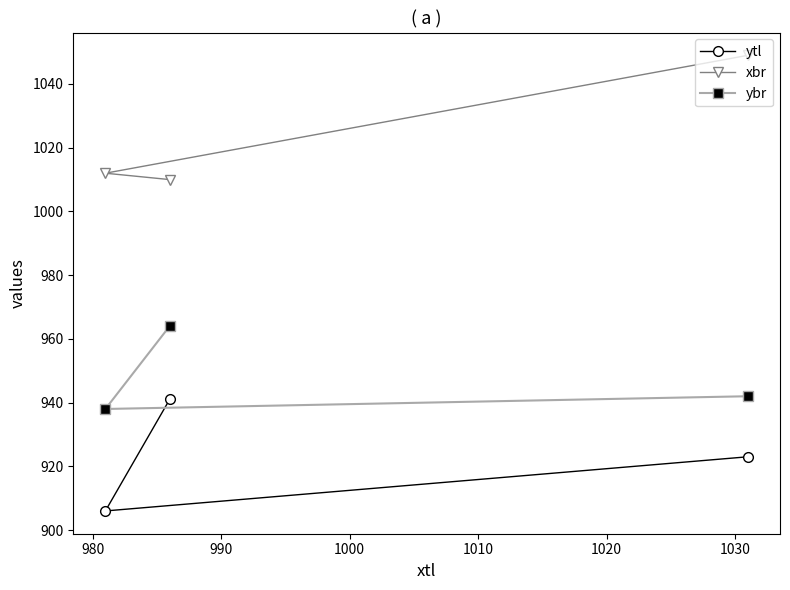

What are all the series names shown in the legend?

ytl, xbr, ybr